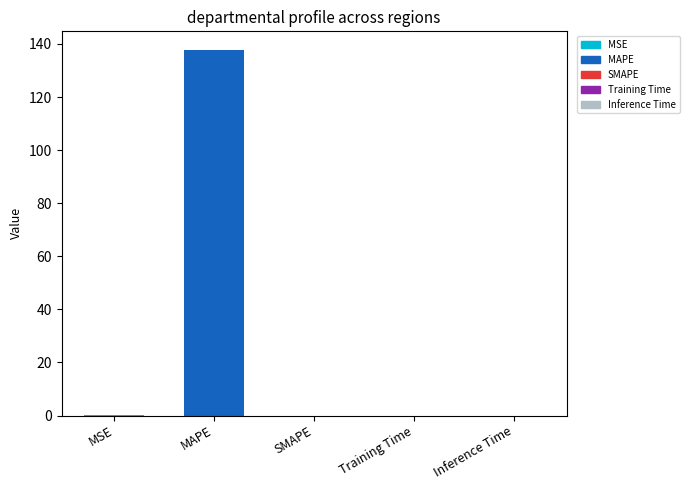

What is the greatest value displayed?

137.9